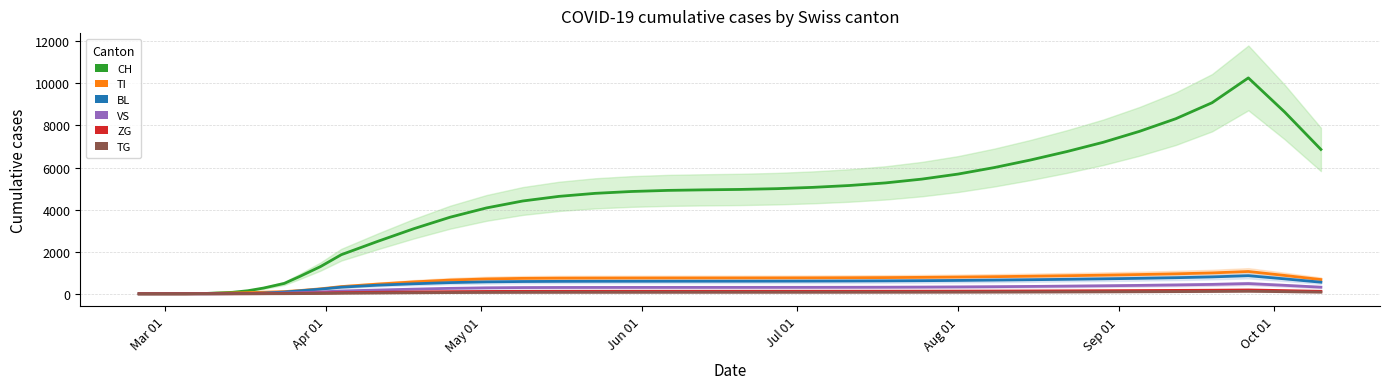

At how many categories does at least one series exceed 2877?

26